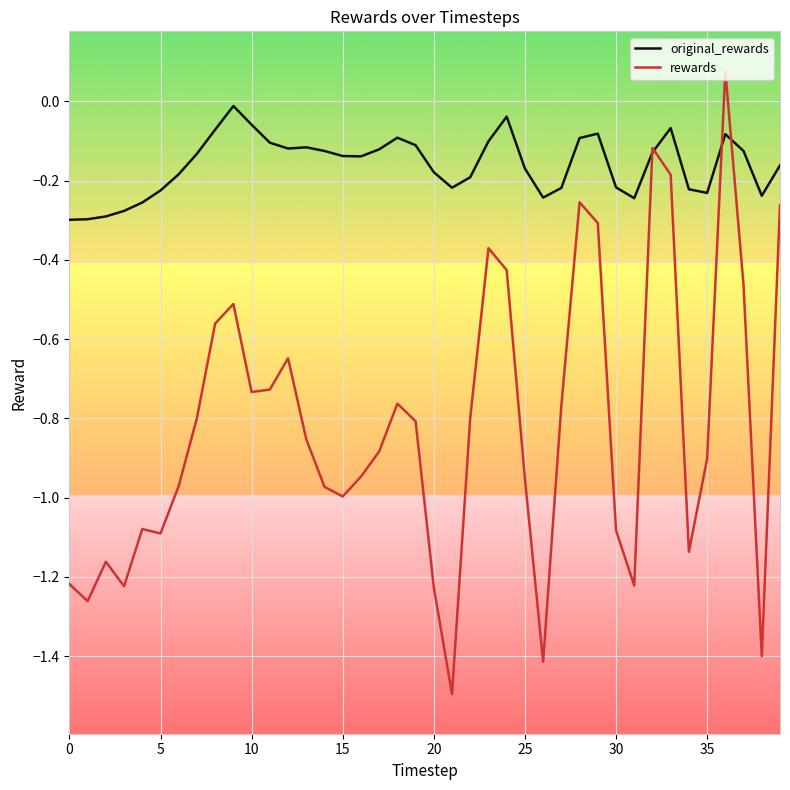

Rank the series by their average value, from lowest to highest.

rewards, original_rewards